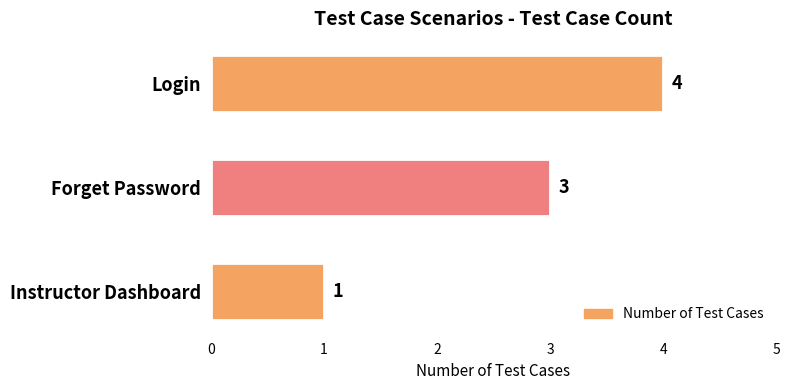

How many values are between 1 and 4?

3